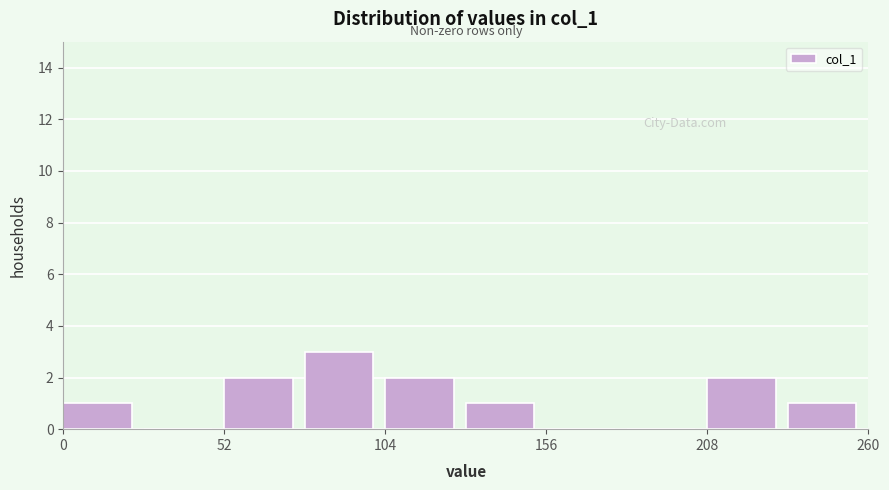

Around what value on the x-axis is the tallest bar? Give the approximate position of its centre, as read against the axis.

90